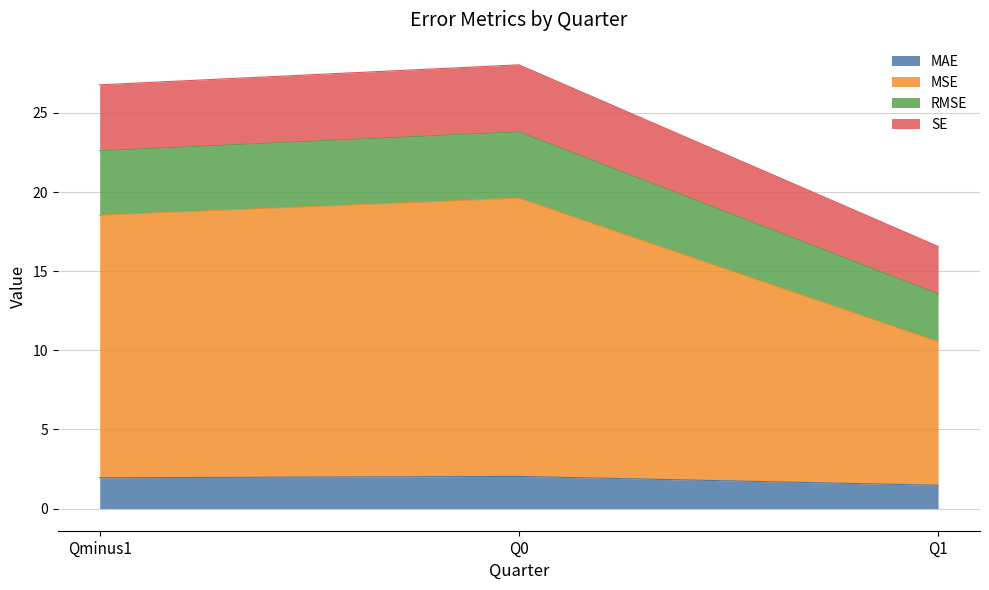

Is it true that MSE equals 8.7 at Q0?

False